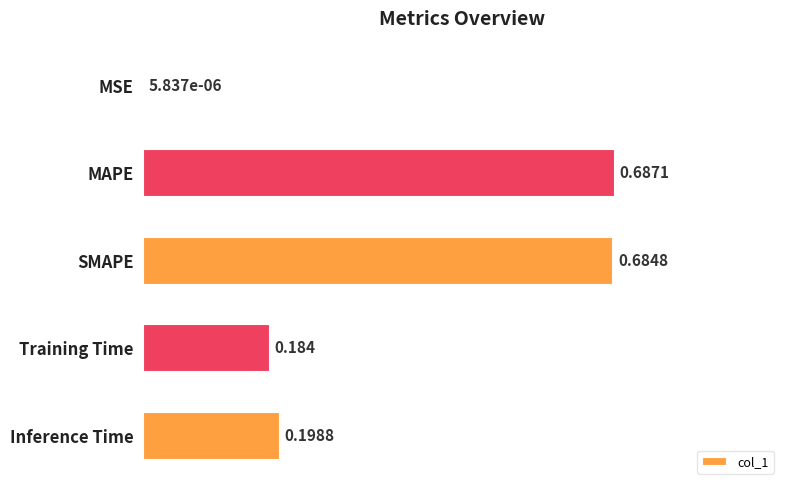

Which label corresponds to the largest value in the chart?

MAPE